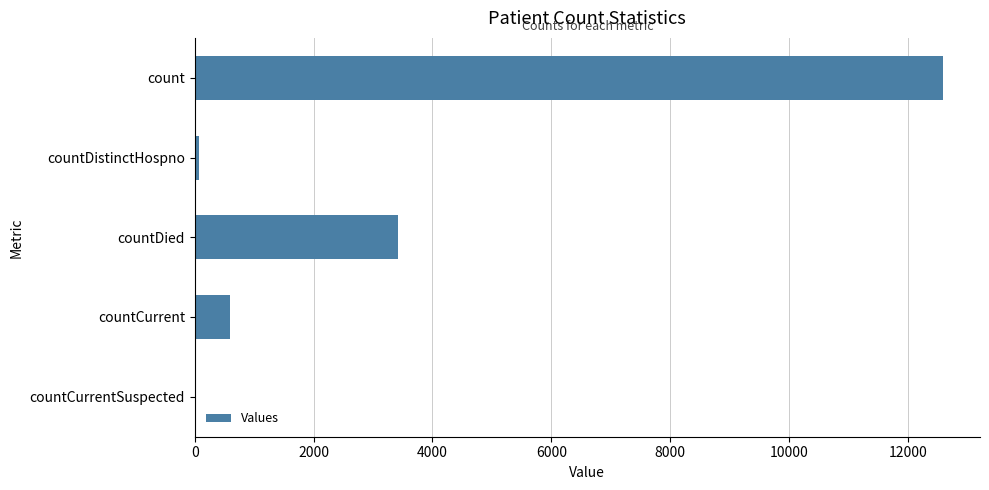

What is the change in value from count to countCurrent?

-11994